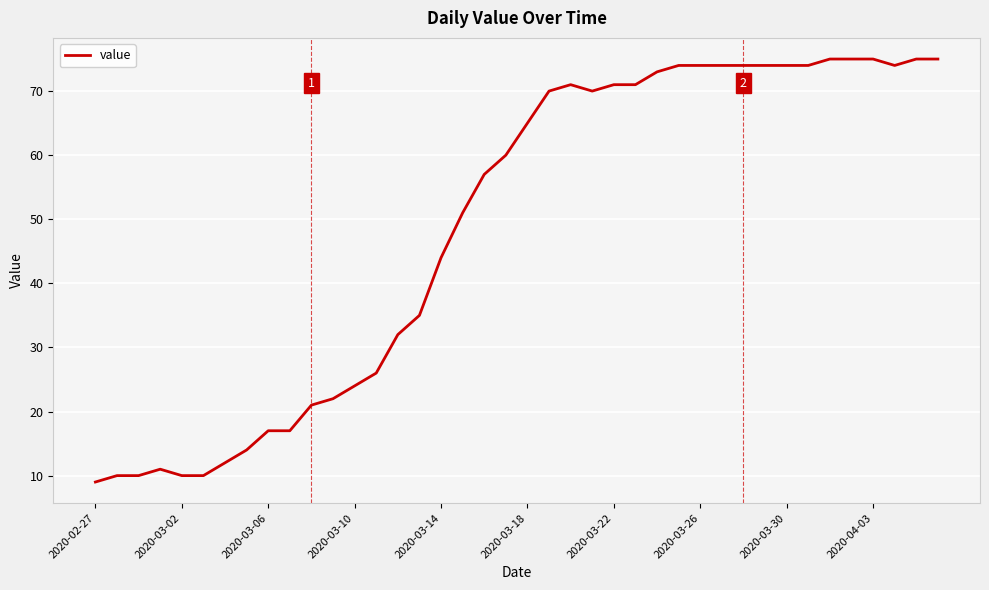

What is the smallest value displayed?

9